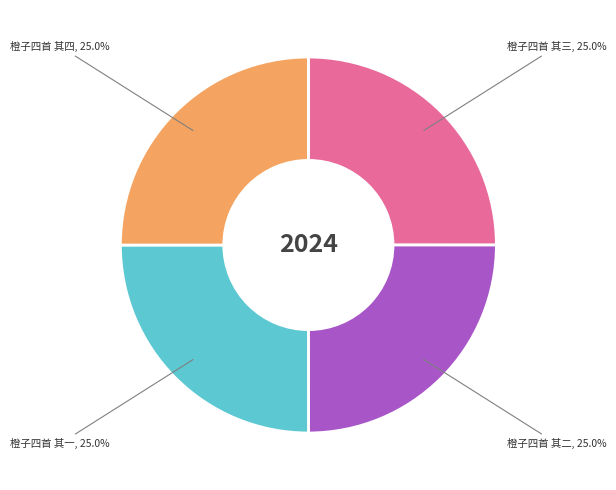

The 橙子四首 其四 slice represents 17% of the pie. True or false?

False